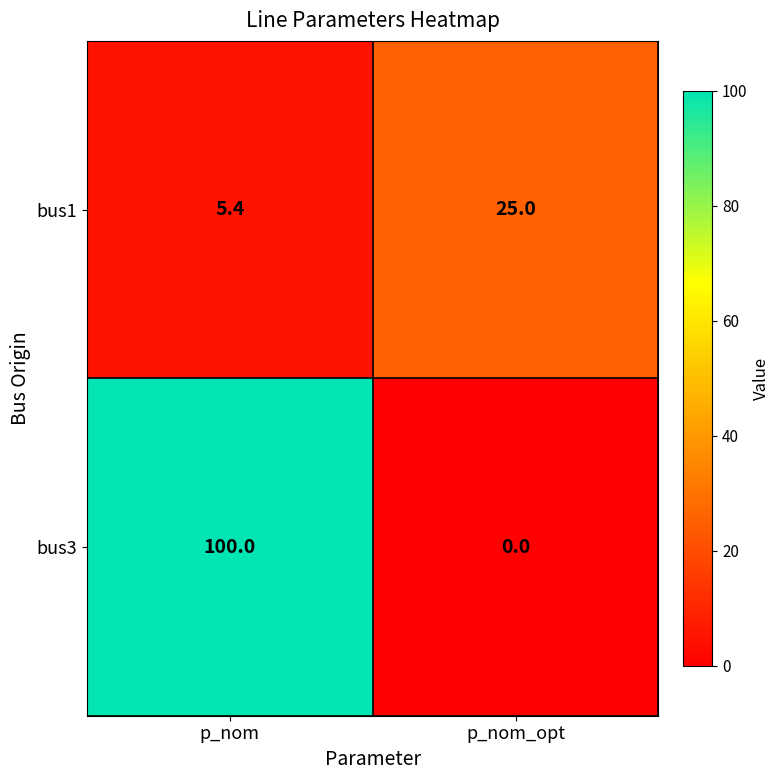

Reading left to right, transcribe all the data shown in this chart.

bus1: 5.4	25.0
bus3: 100.0	0.0